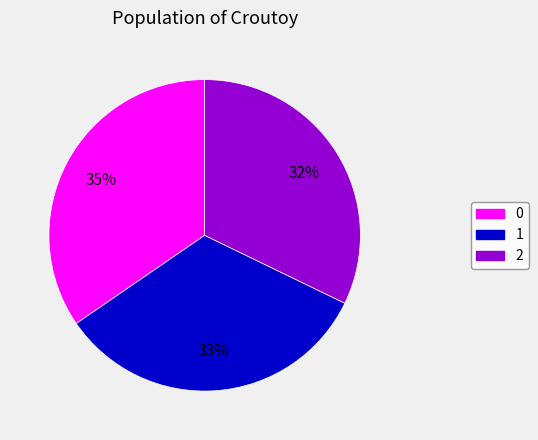

True or false: 1 accounts for 33% of the total.

True